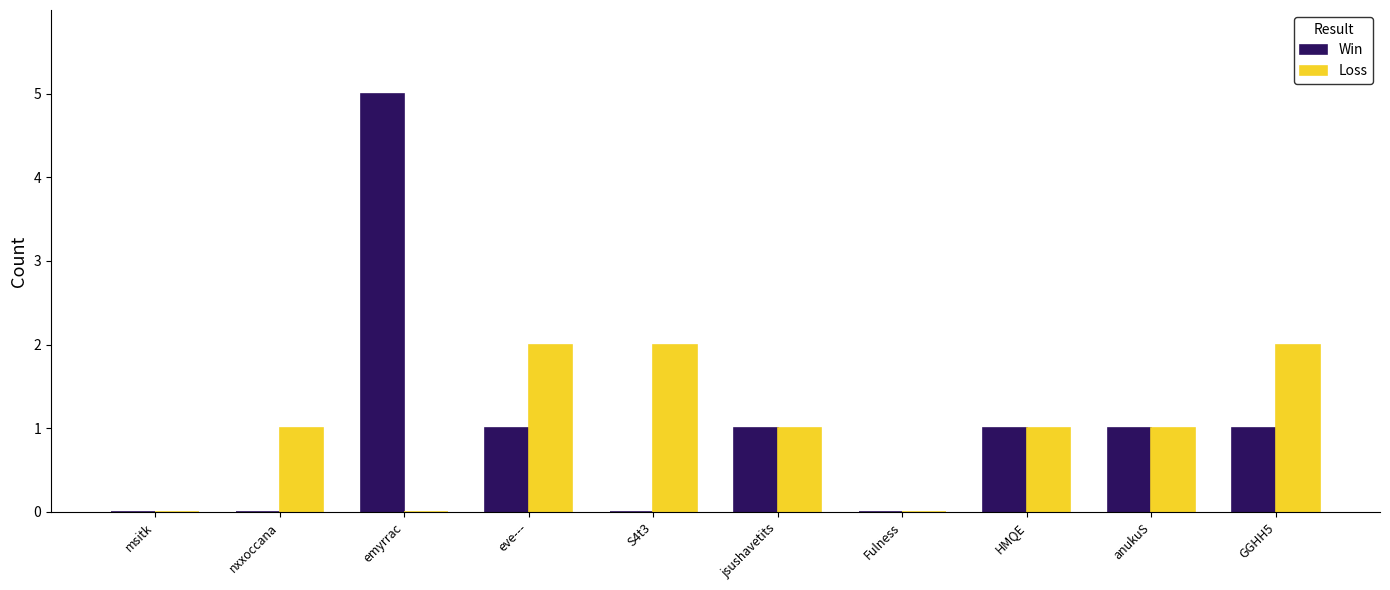

What is the sum of all Loss values?

10